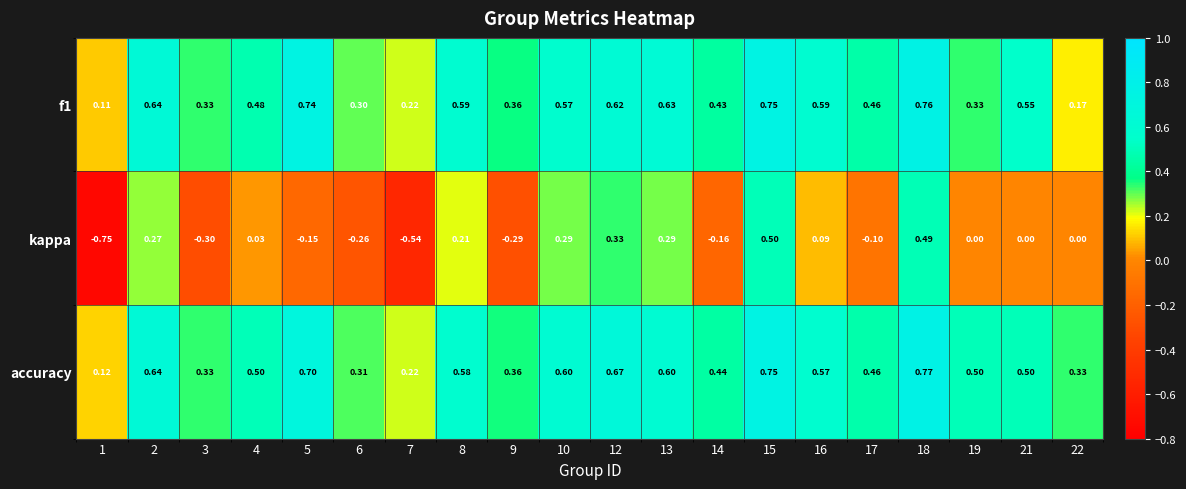

Is the value of f1 at 13 greater than the value of kappa at 10?

Yes